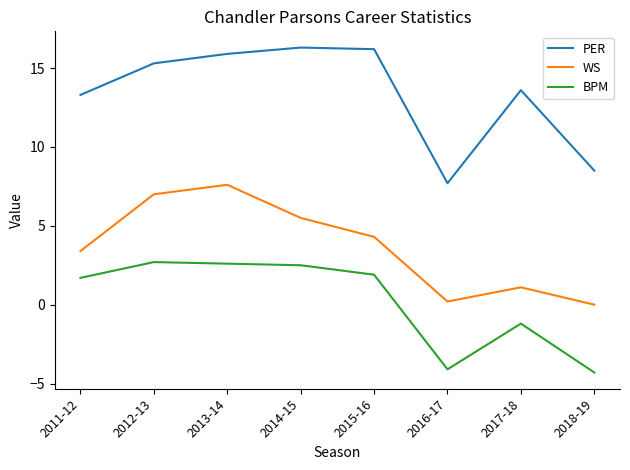

True or false: WS has a value of 4.3 at 2015-16.

True